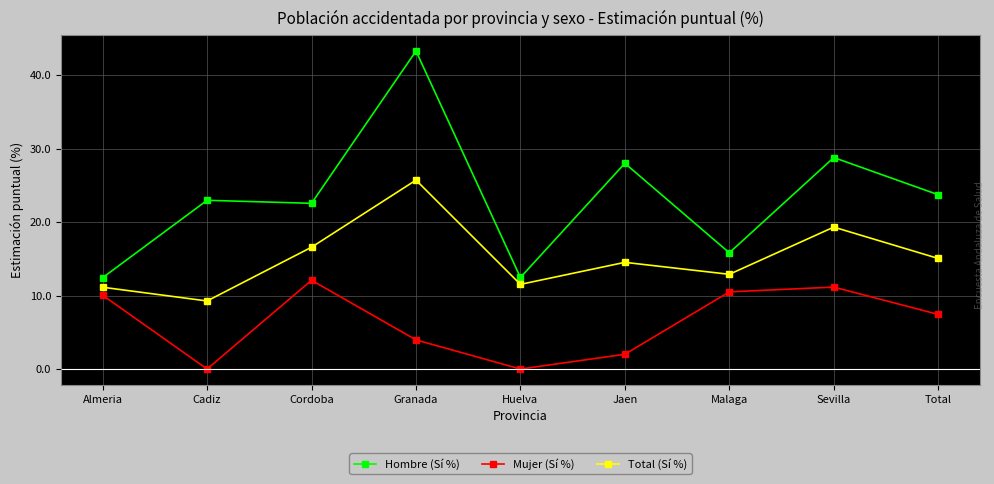

What are all the series names shown in the legend?

Hombre (Sí %), Mujer (Sí %), Total (Sí %)